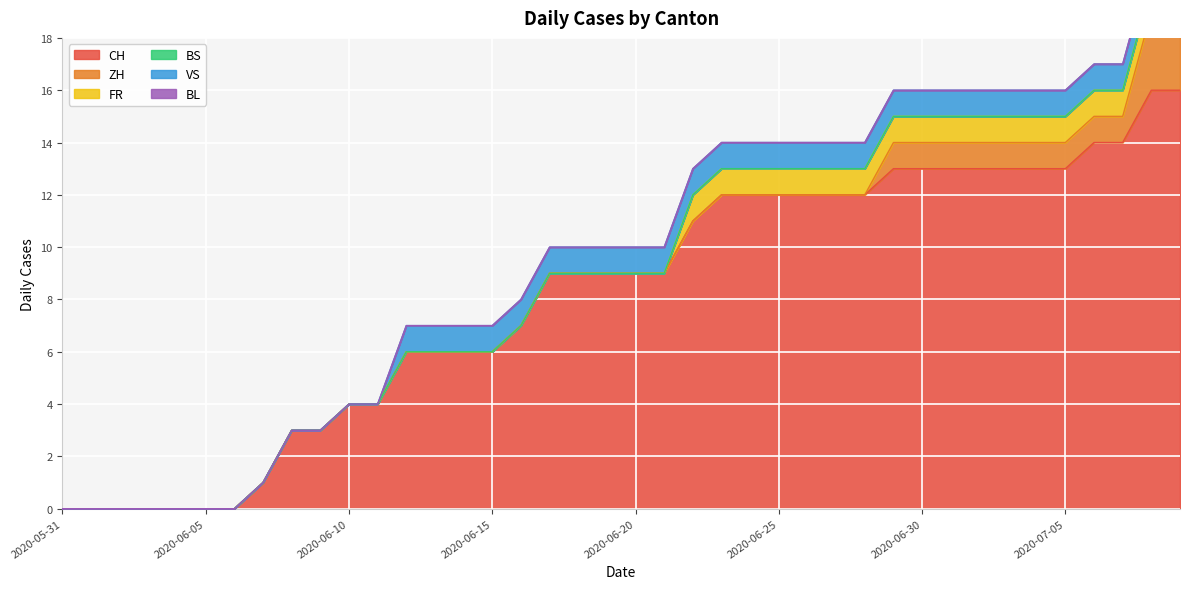

Between 2020-06-11 and 2020-06-22, which series saw the biggest shift?

CH